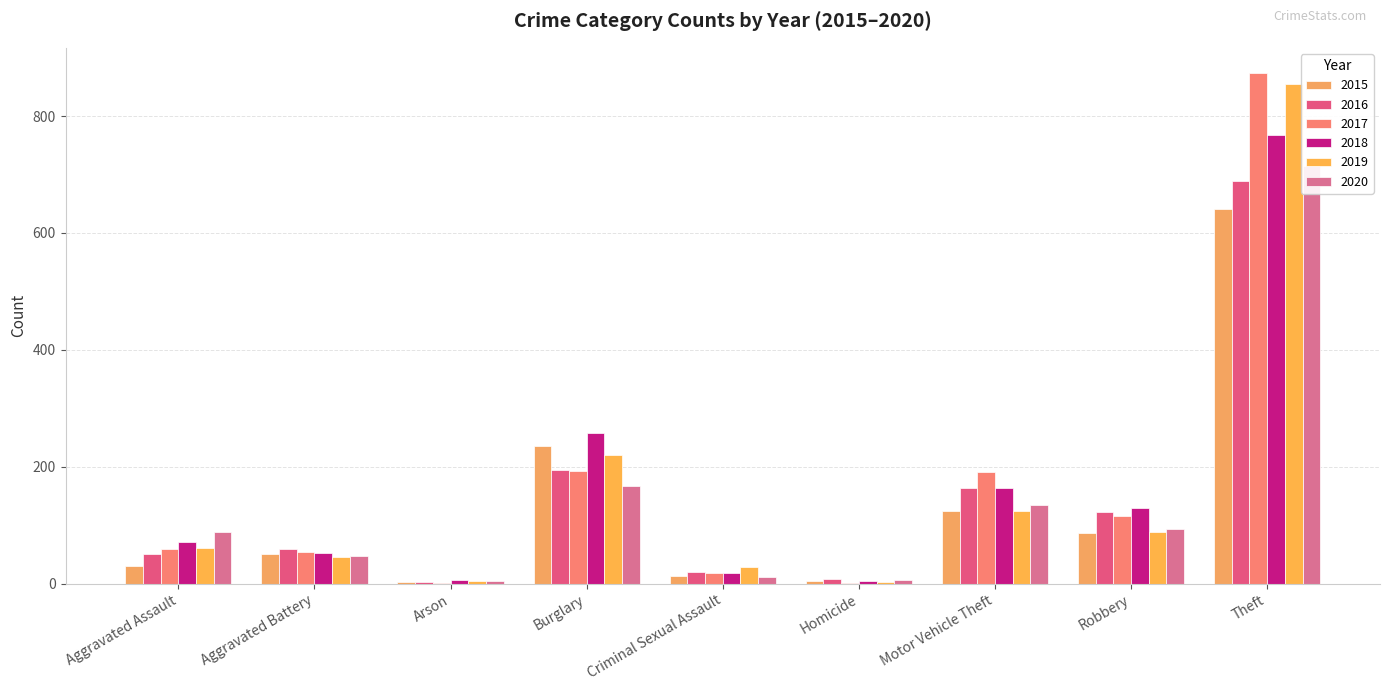

How many bars are there in total?

54